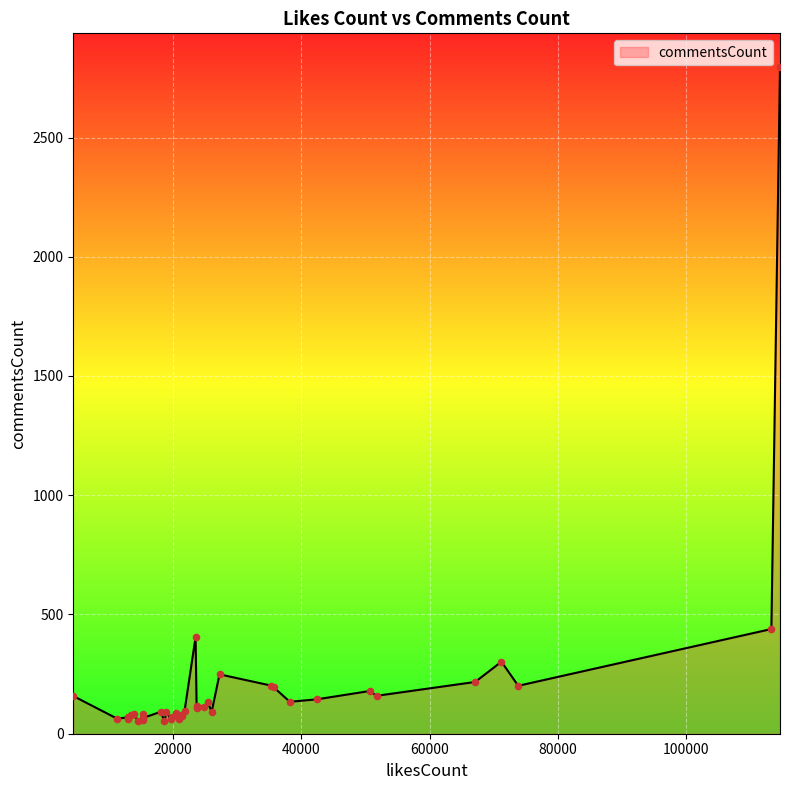

What is the greatest value displayed?

2797